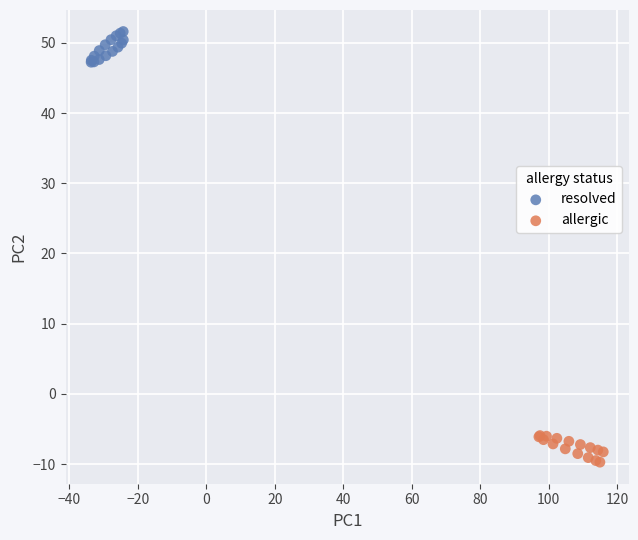

Which series contains the lowest Y value?

allergic